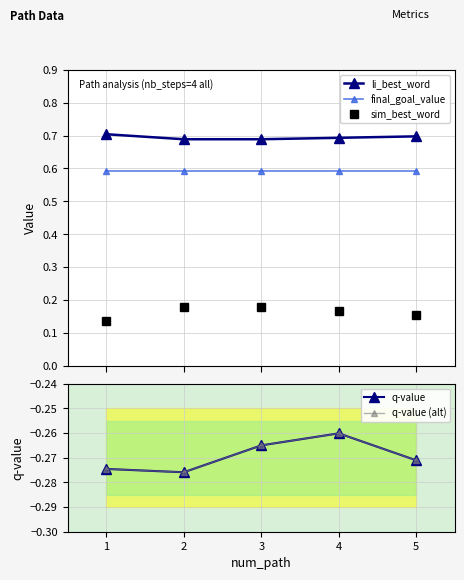

What is the value of the final_goal_value point at the 4th from the left?

0.6